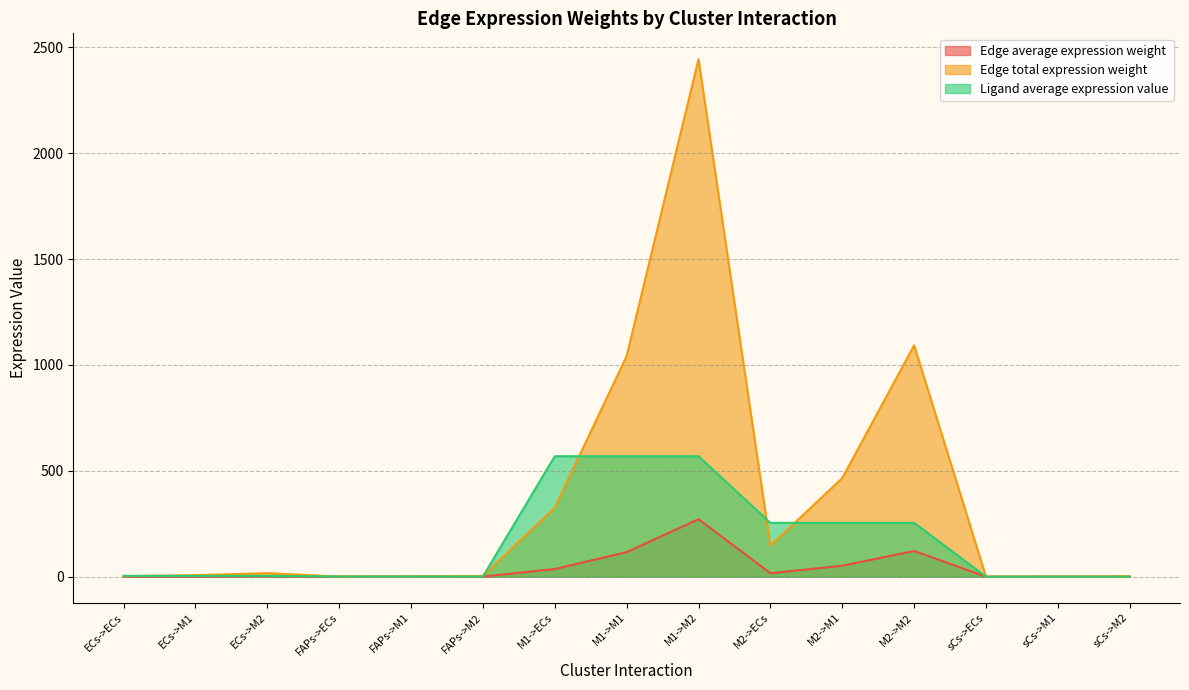

List the series in order of their peak value, highest first.

Edge total expression weight, Ligand average expression value, Edge average expression weight